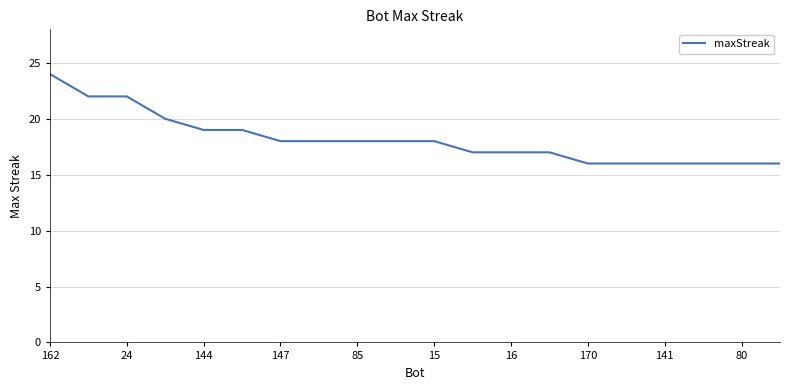

What is the minimum value shown in the chart?

16